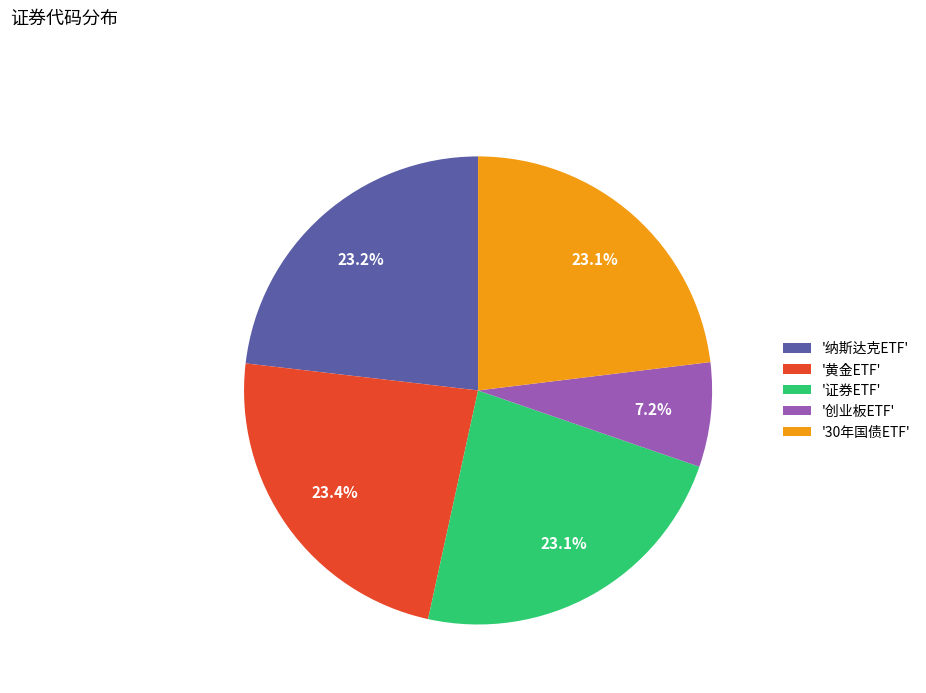

What percentage do '黄金ETF' and '创业板ETF' together represent?

30.6%